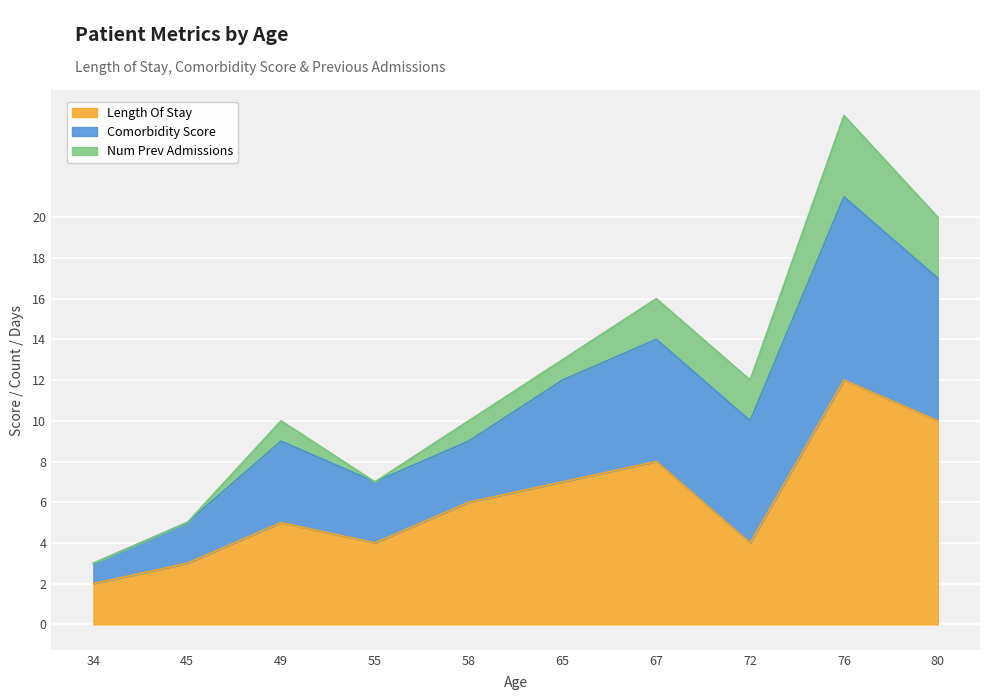

Between 45 and 72, which is larger?

72